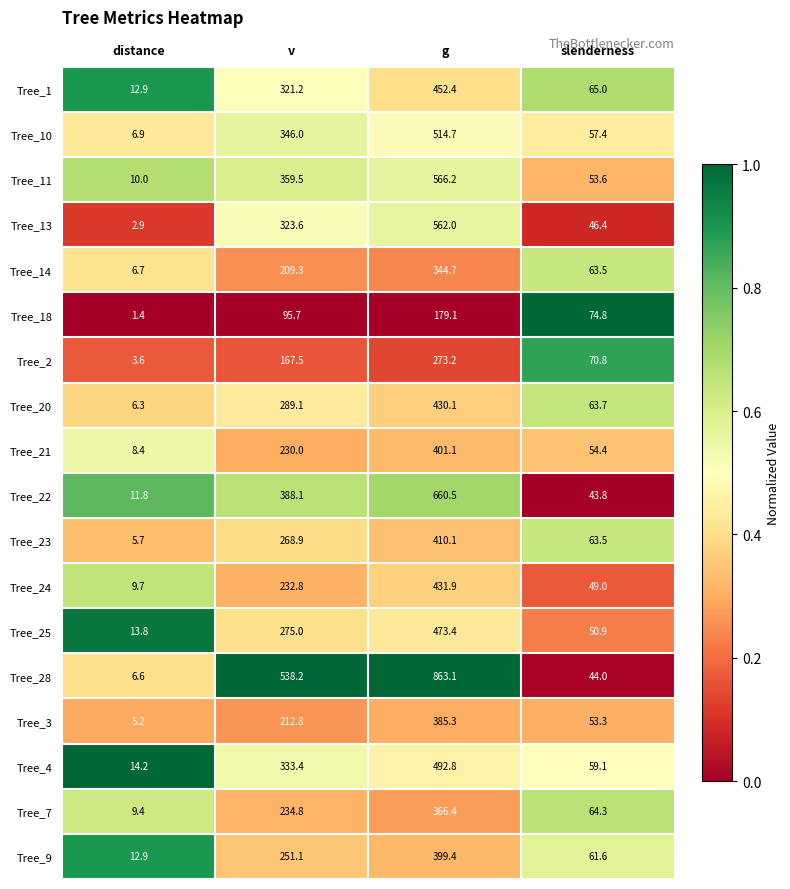

Between distance and slenderness, which series saw the biggest shift?

Tree_18